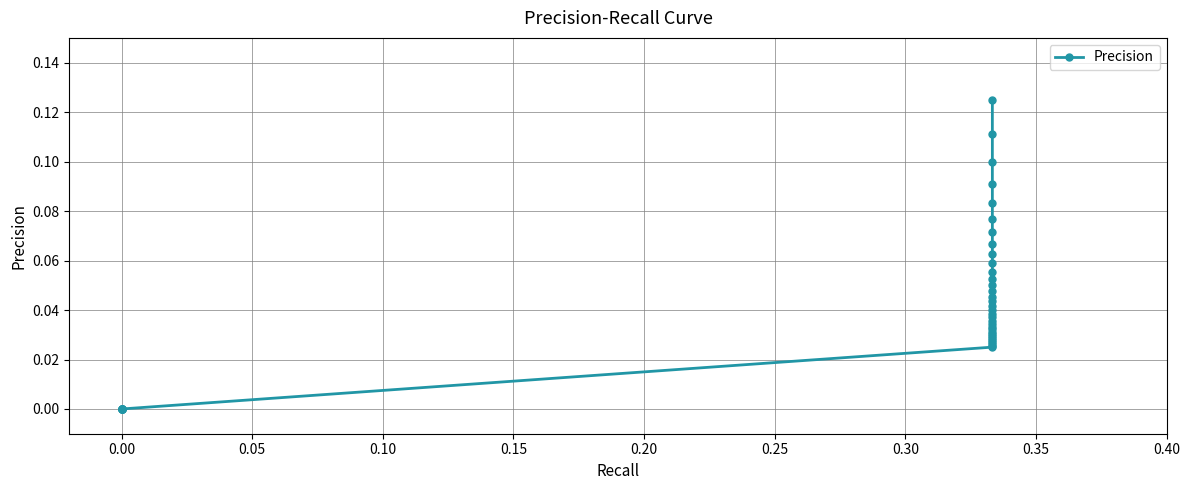

How many lines are shown in the chart?

1